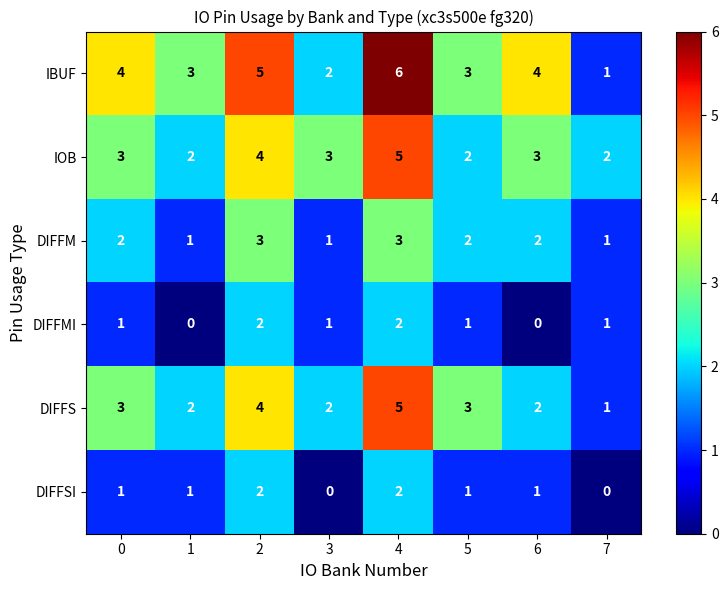

Count the IBUF values in the range 3 to 5.

5